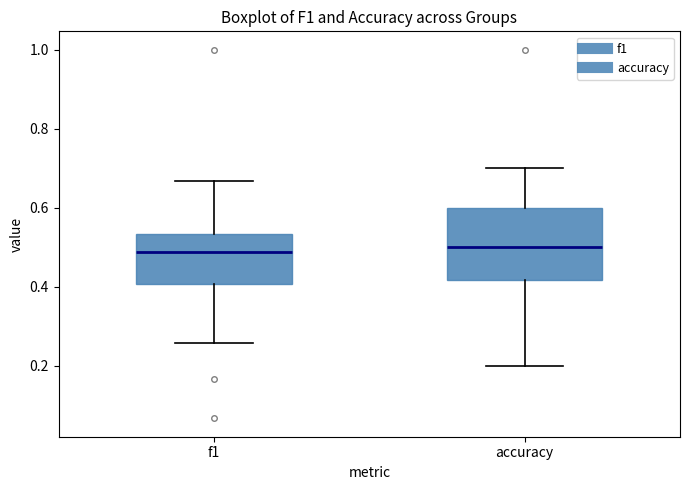

Reading left to right, read every box against the y-axis: the position of its median line, the range the box covers, and the ends of its whiskers. The values are not printed on the chart, so give them approximately, as read against the axis.

f1: median 0.48, box 0.40 to 0.54, whiskers 0.26 to 0.66
accuracy: median 0.50, box 0.42 to 0.60, whiskers 0.20 to 0.70